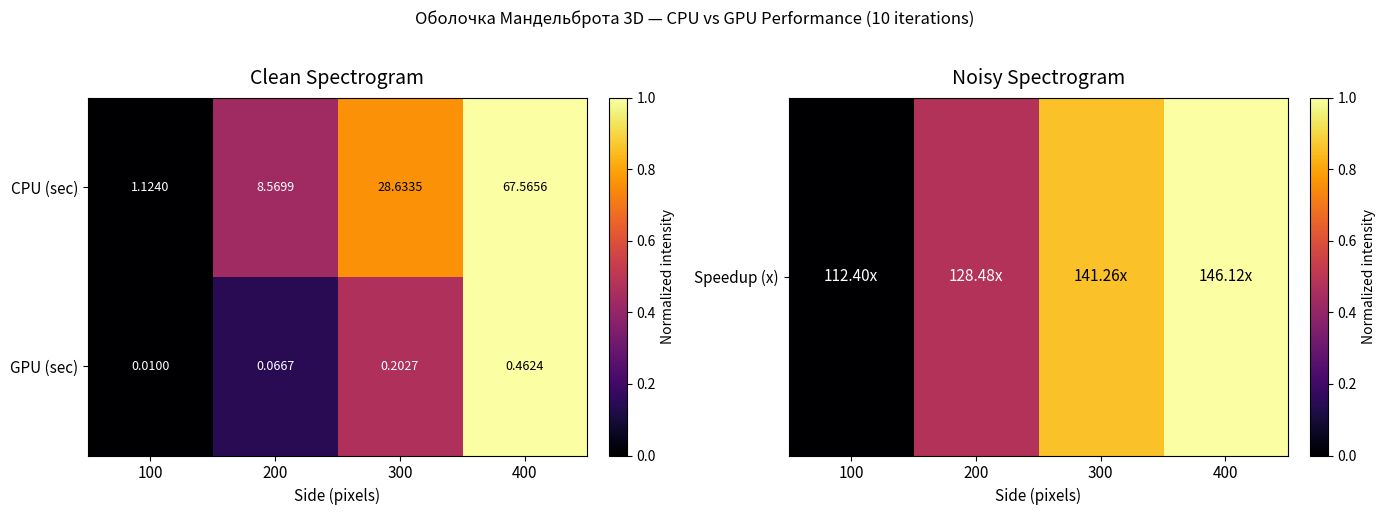

How many distinct data groups are displayed?

2